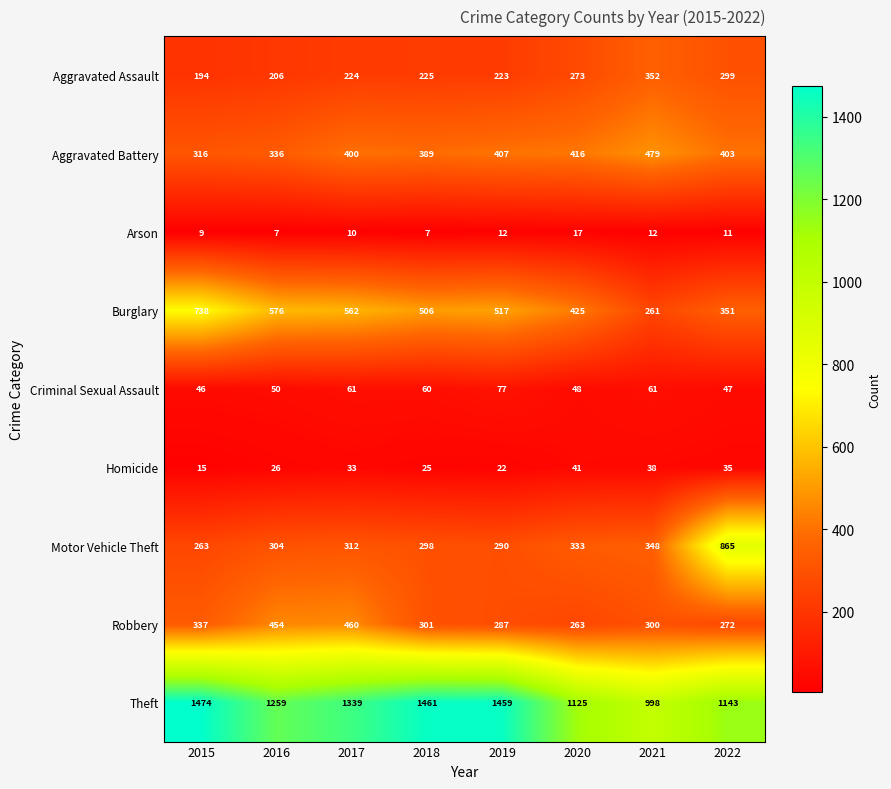

How many data points in Criminal Sexual Assault are less than 60?

4